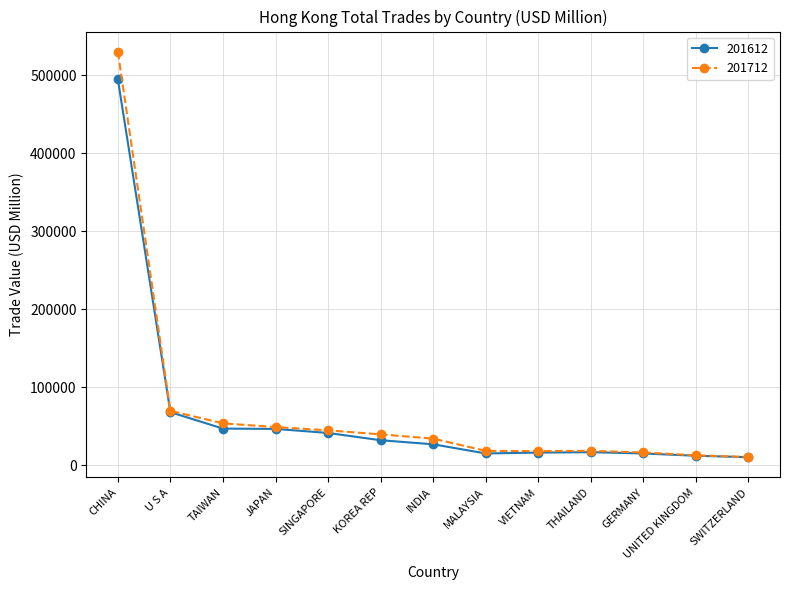

True or false: 201612 has more than 0 points higher than both neighbors.

True